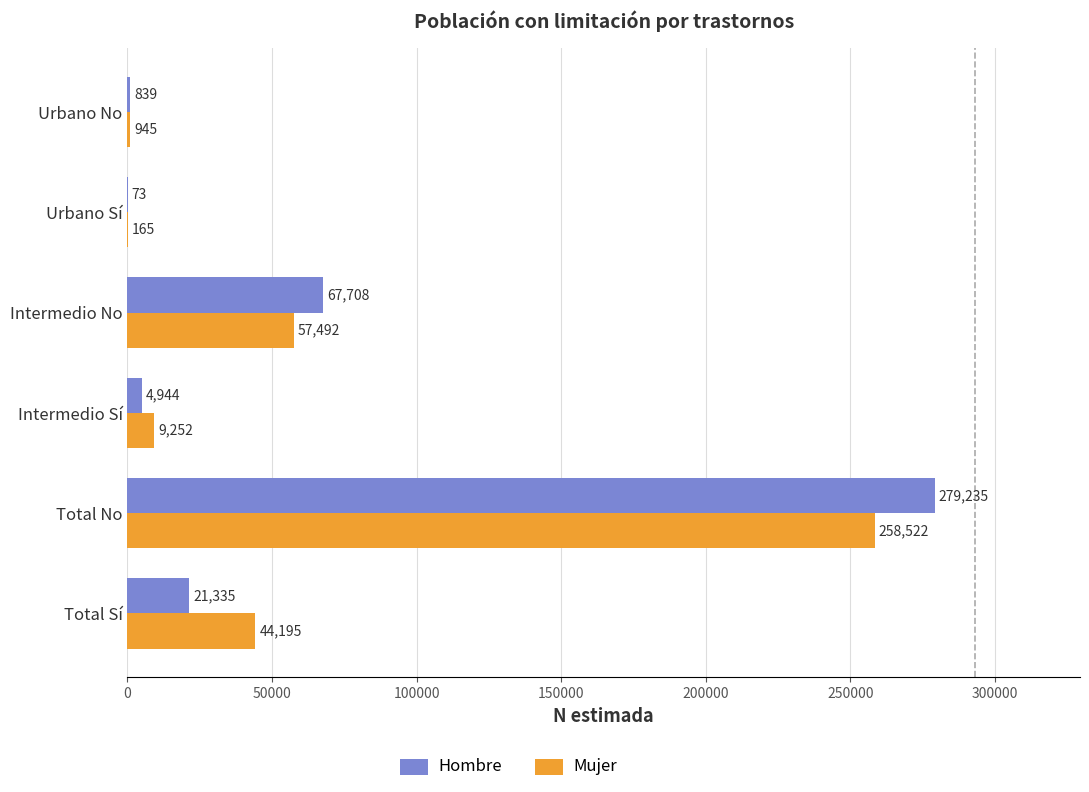

At which label is Mujer closest to 129343?

Intermedio No